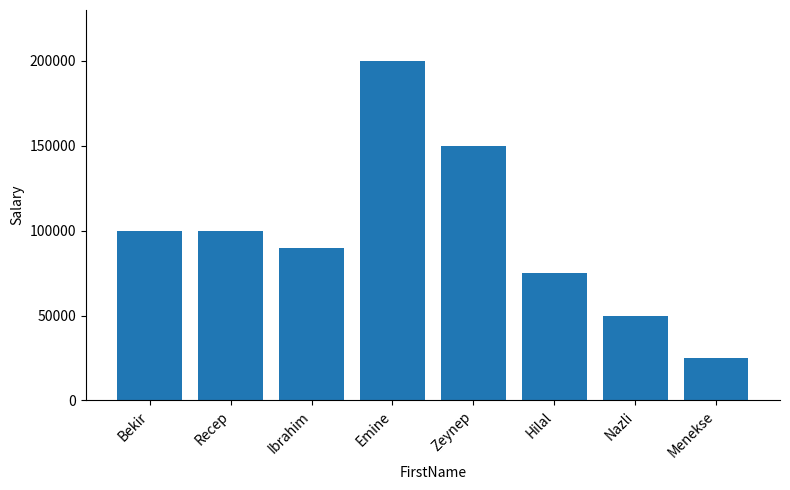

What is the minimum value shown in the chart?

25000